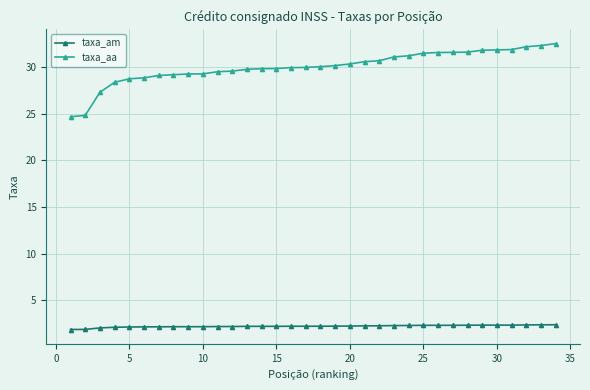

Rank the series by their average value, from lowest to highest.

taxa_am, taxa_aa